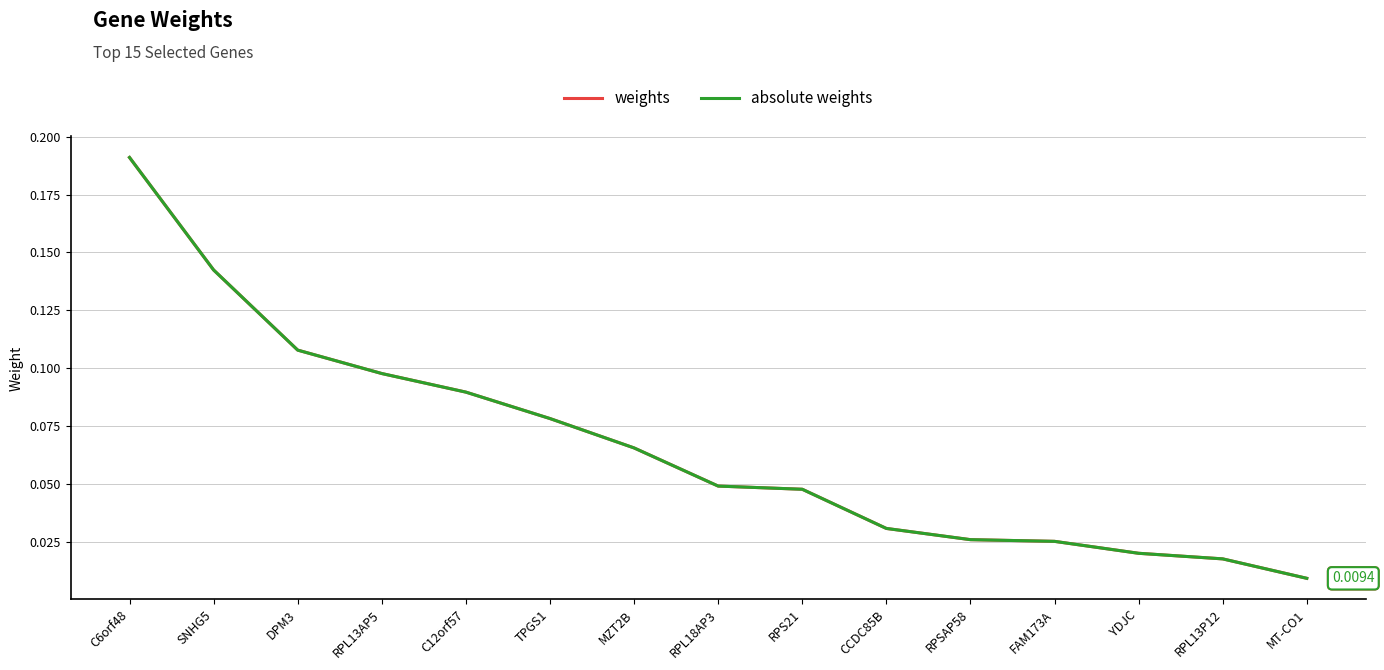

Is this an area chart (filled region under the line)?

No